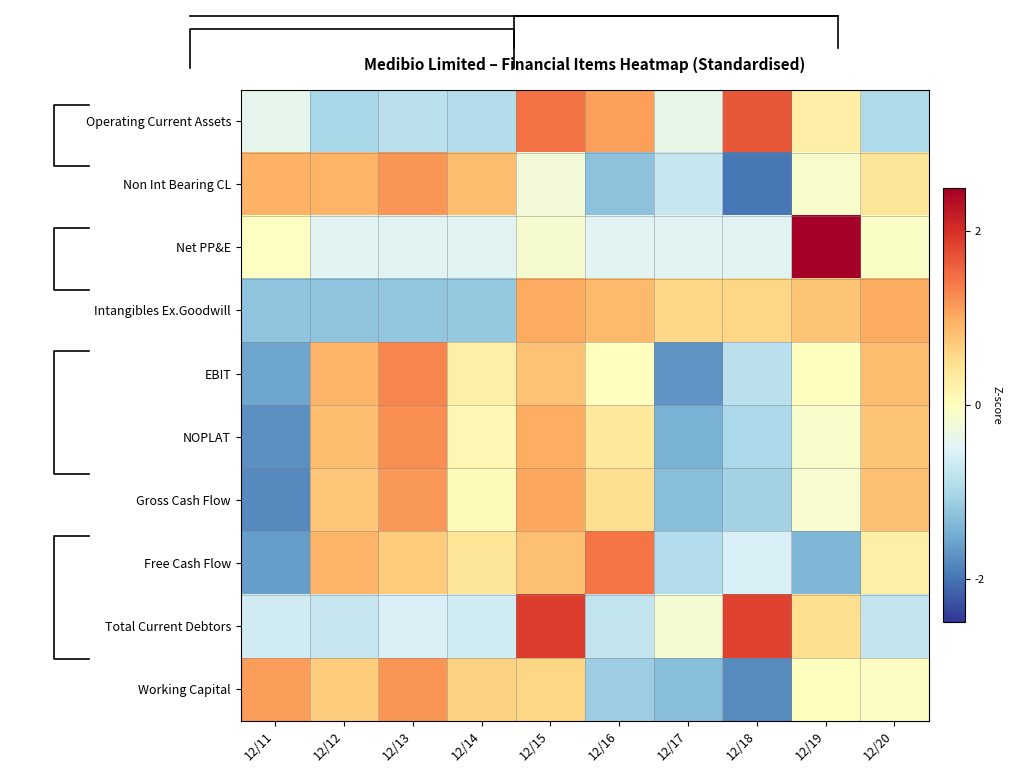

How many data points in Free Cash Flow are above 0?

6